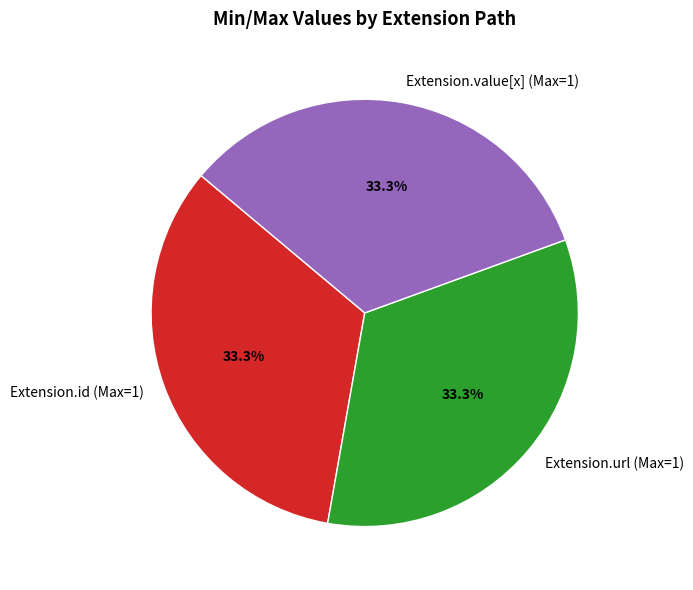

What is the total percentage of Extension.id (Max=1) and Extension.url (Max=1)?

66.7%